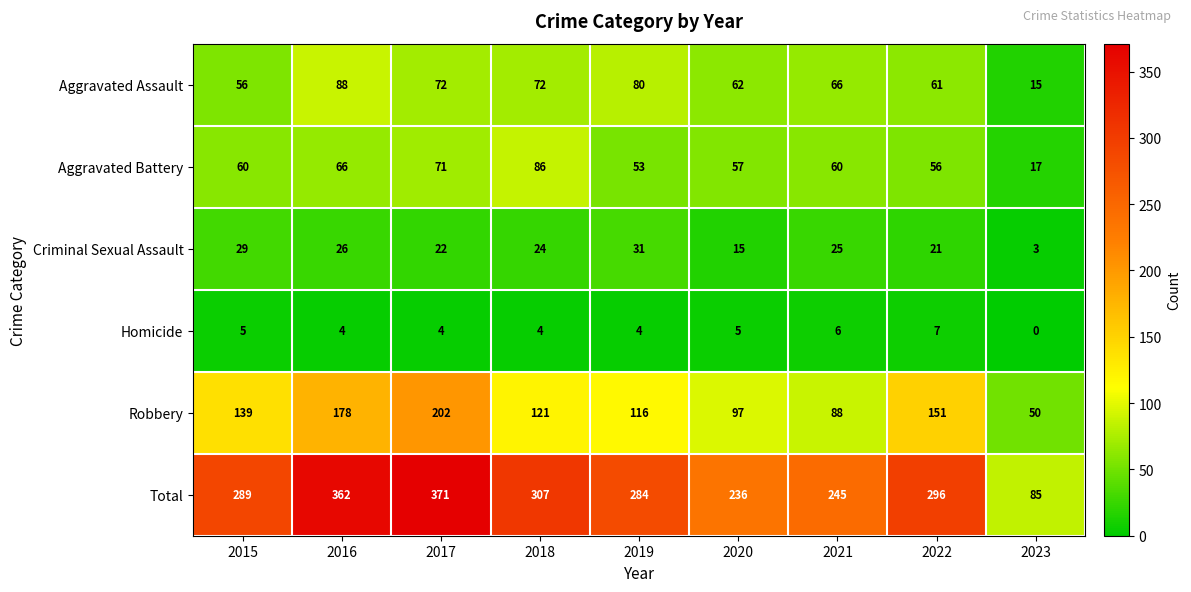

Which series changed the most between 2019 and 2020?

Total